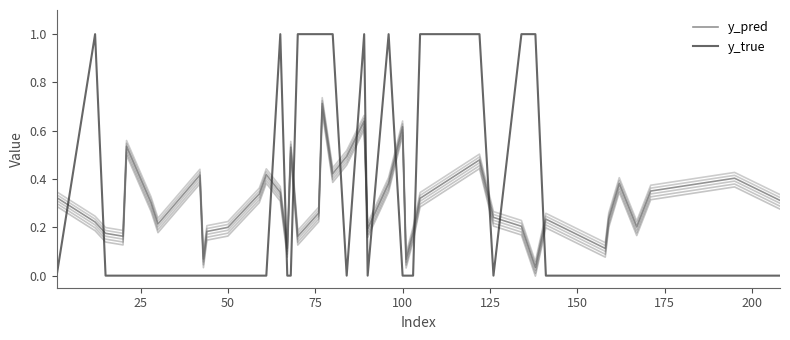

Which series has the largest total across all categories?

y_pred